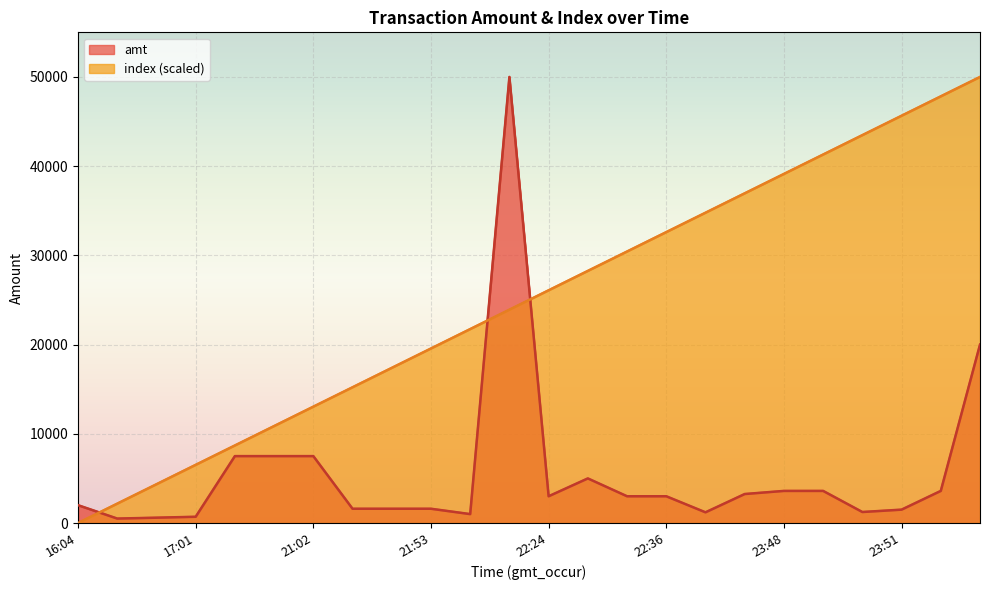

Between 23:48 and 23:57, which is larger?

23:57